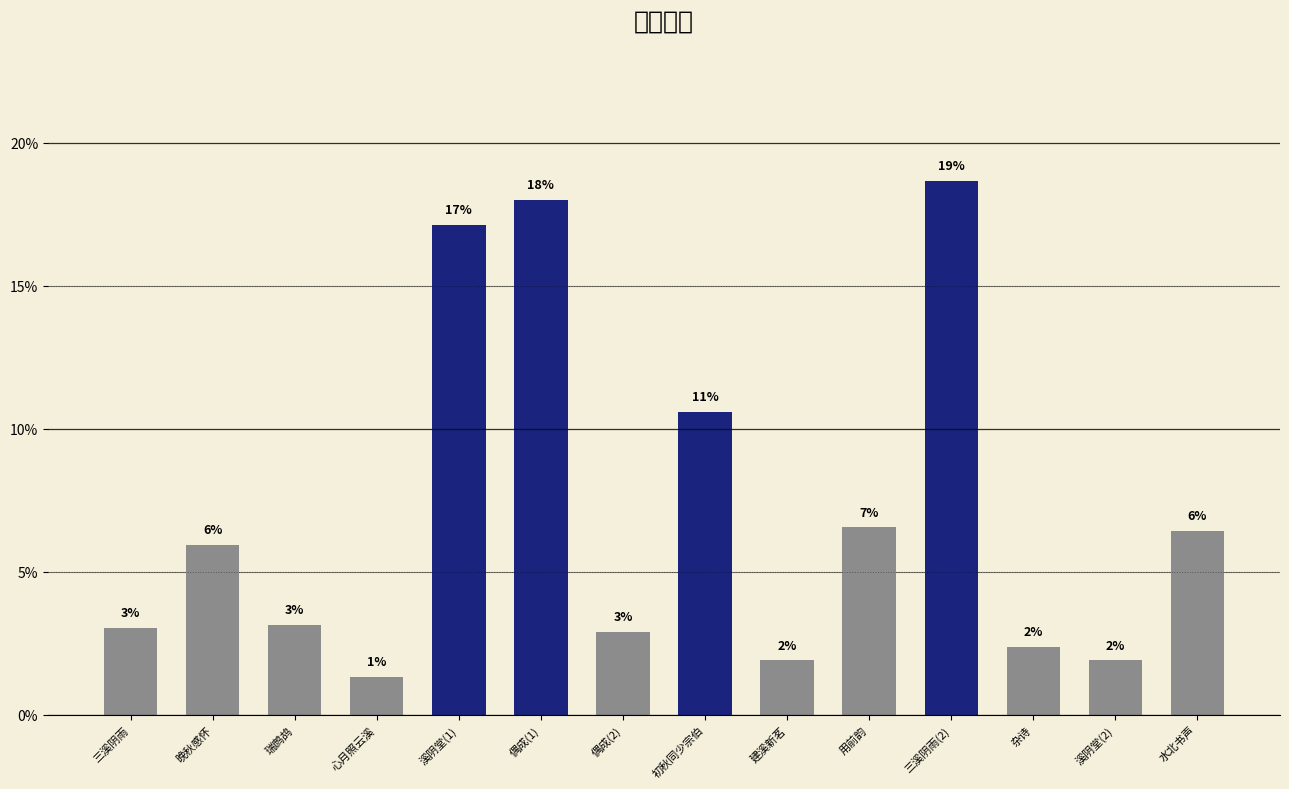

What is the sum of the values at 心月照云溪 and 三溪阴雨?

4.4